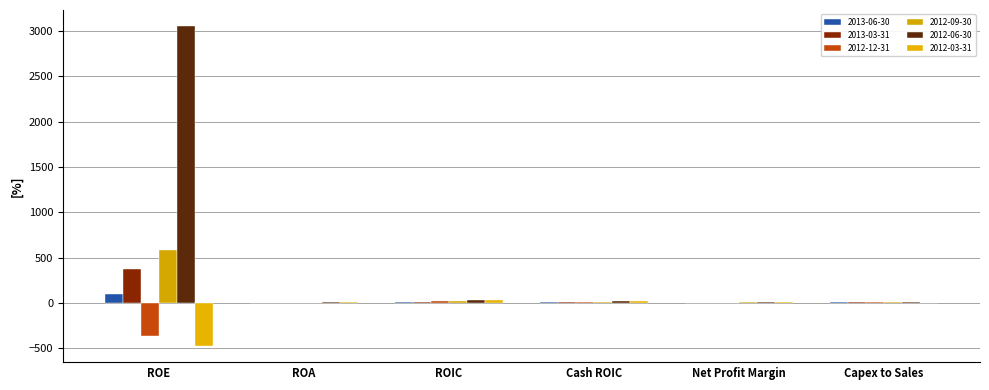

The value of 2012-03-31 at ROE is -475.5. True or false?

True